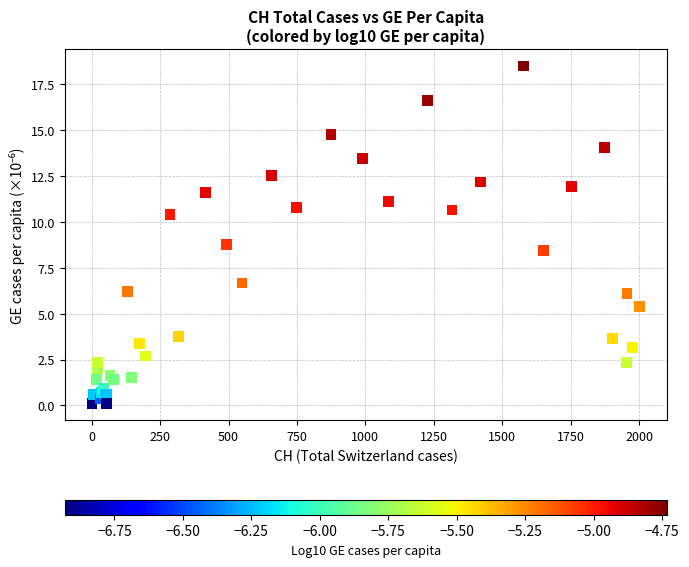

What Y value in the scatter plot is closest to 9?

8.8